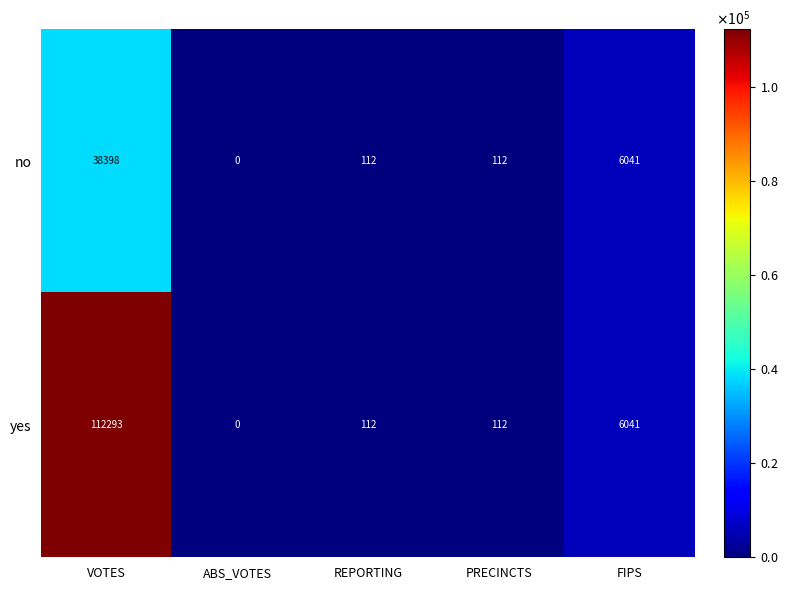

What is the total value across all series at REPORTING?

224